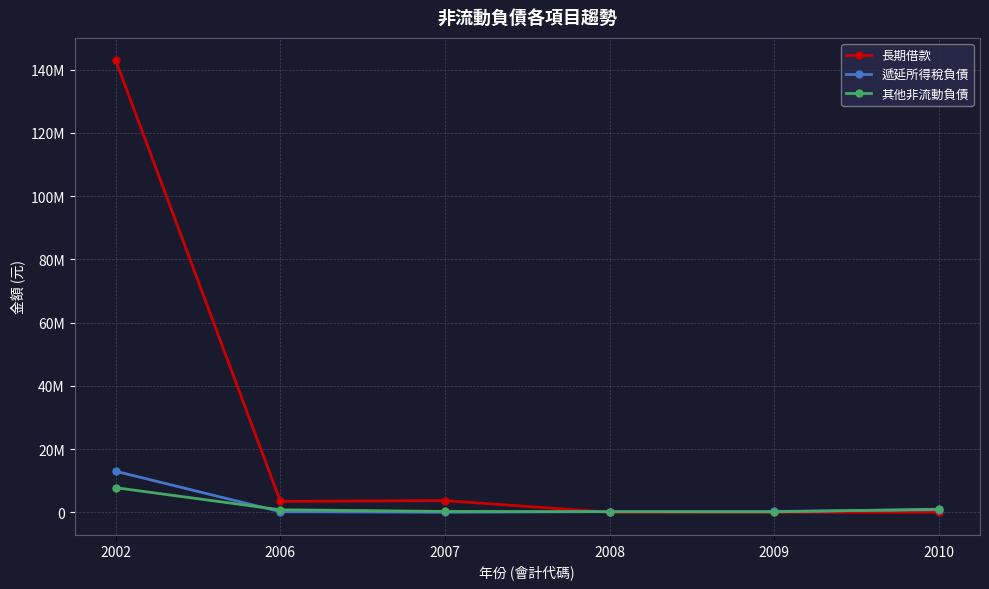

Reading left to right, extract all data points from this chart.

長期借款: 142944300	3448492	3686823	0	0	0
遞延所得稅負債: 12976988	170006	427	218117	266192	809116
其他非流動負債: 7773963	785279	261773	173739	139706	970483